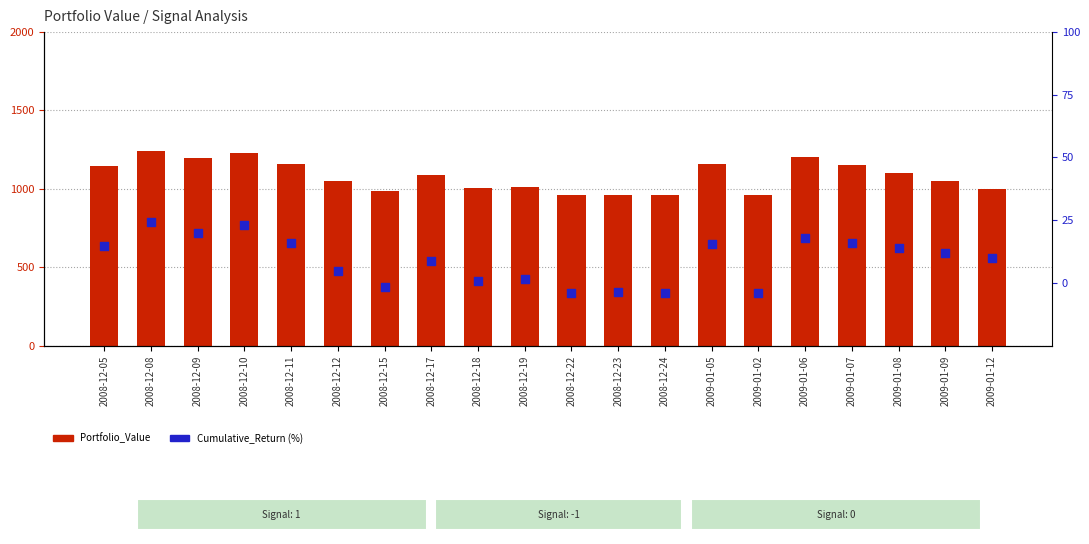

What is the total value across all series at 2008-12-05?

1161.3